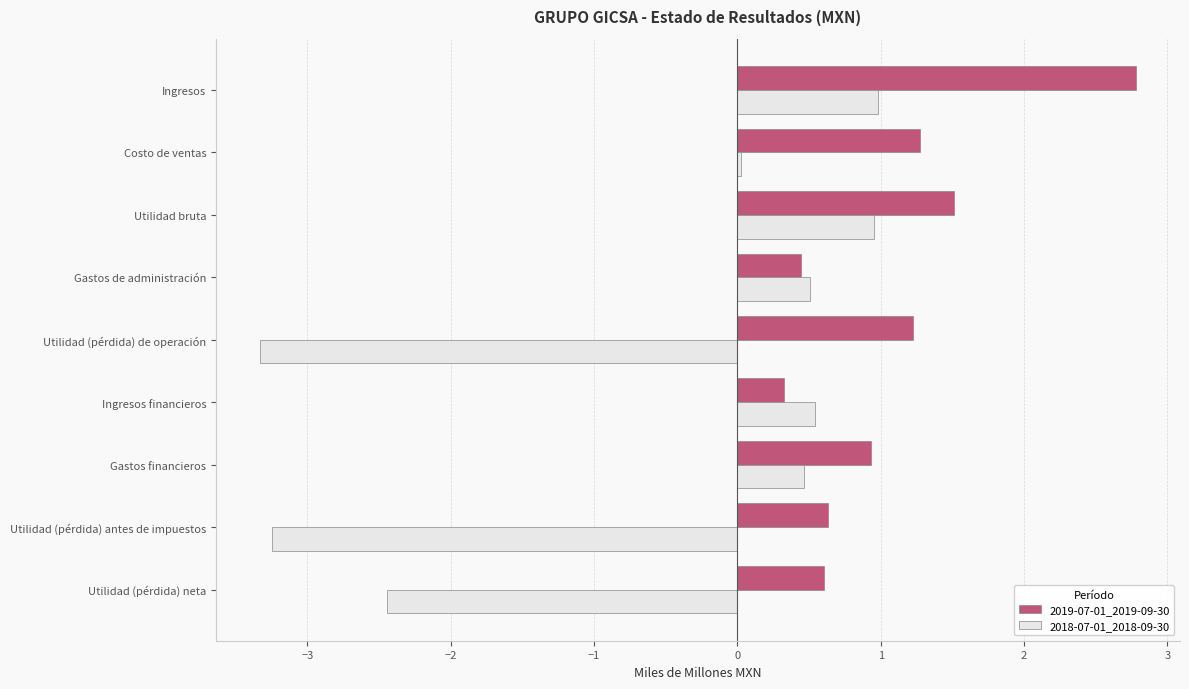

What is the difference between the maximum and minimum values in the 2018-07-01_2018-09-30 series?

4.3